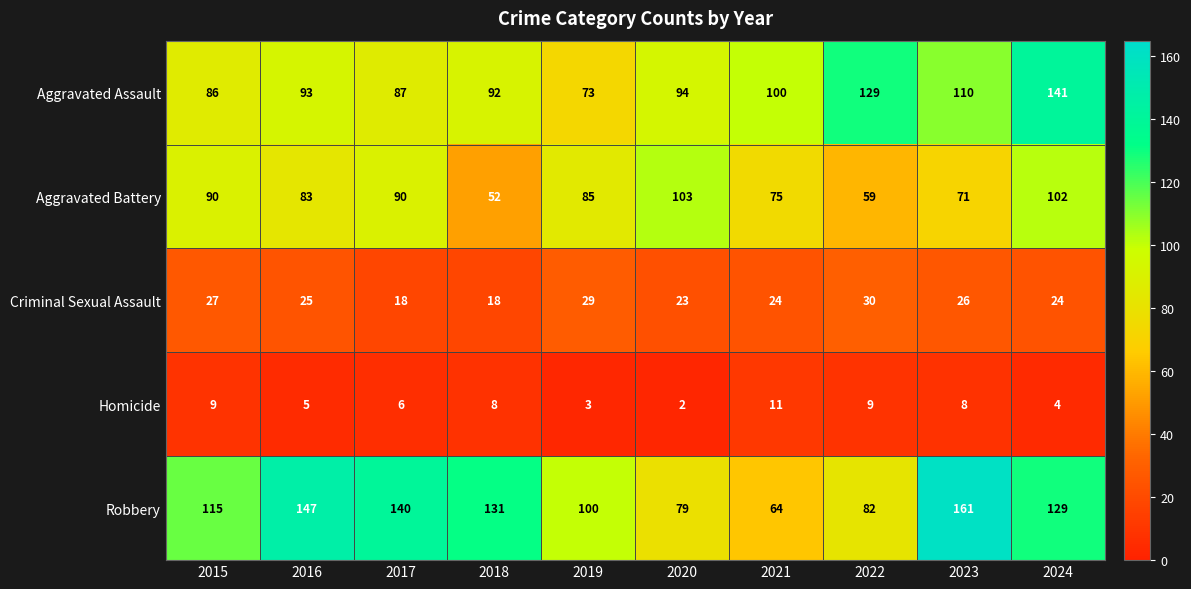

Is it true that Criminal Sexual Assault equals 43 at 2022?

False